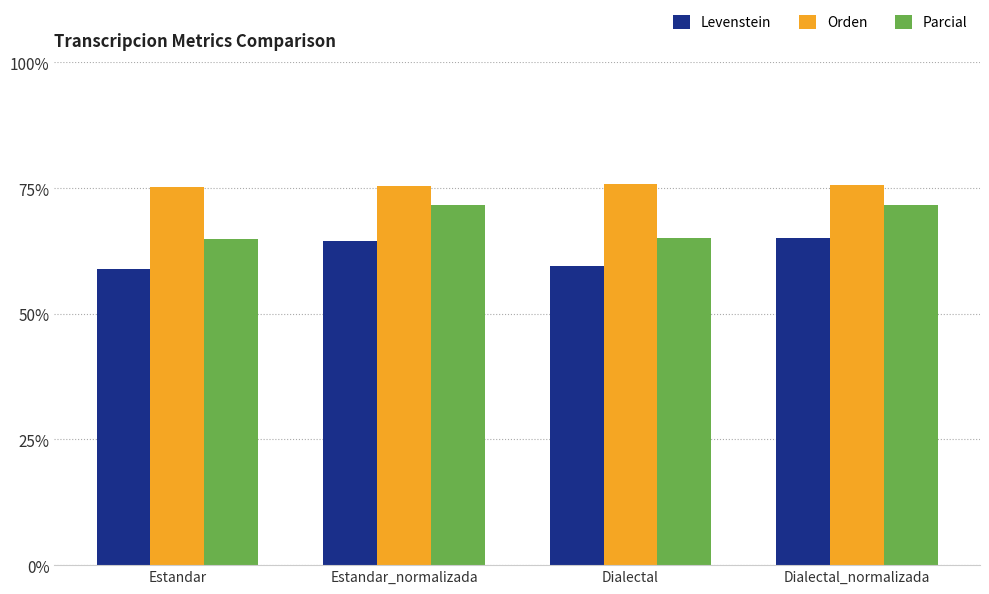

What is the total value across all series at Dialectal_normalizada?

212.4